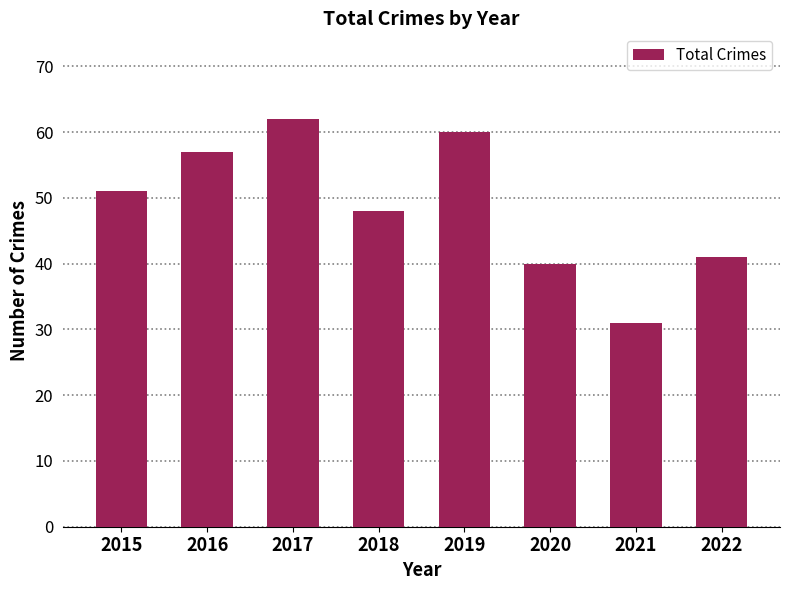

What is the approximate value at 2021, to the nearest 5?

30